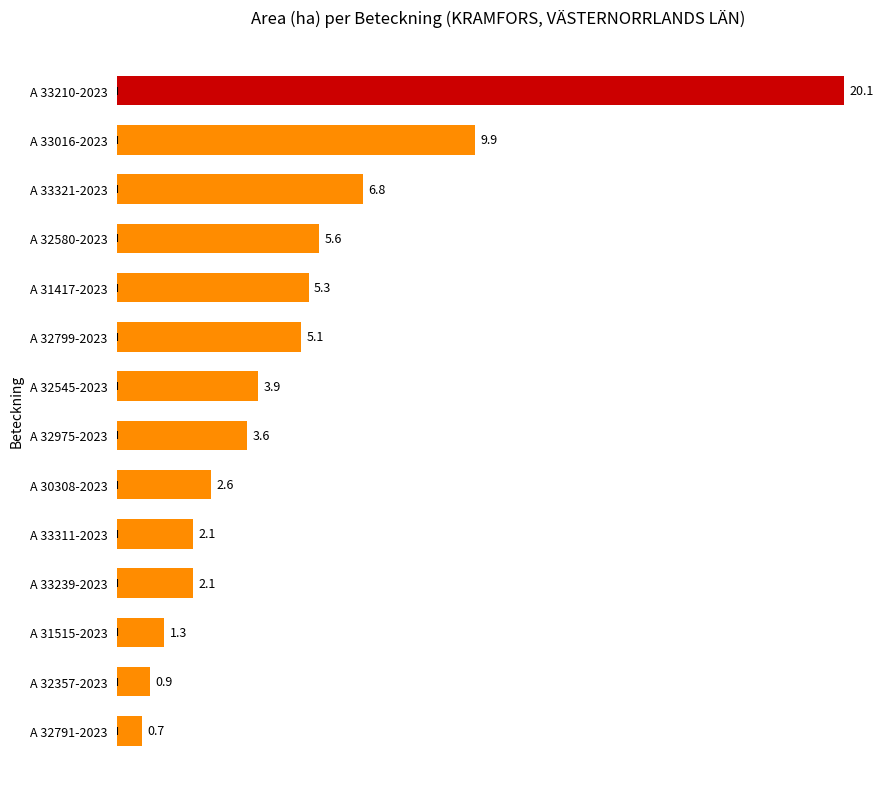

The chart shows a value of 0.7 at A 33311-2023. True or false?

False